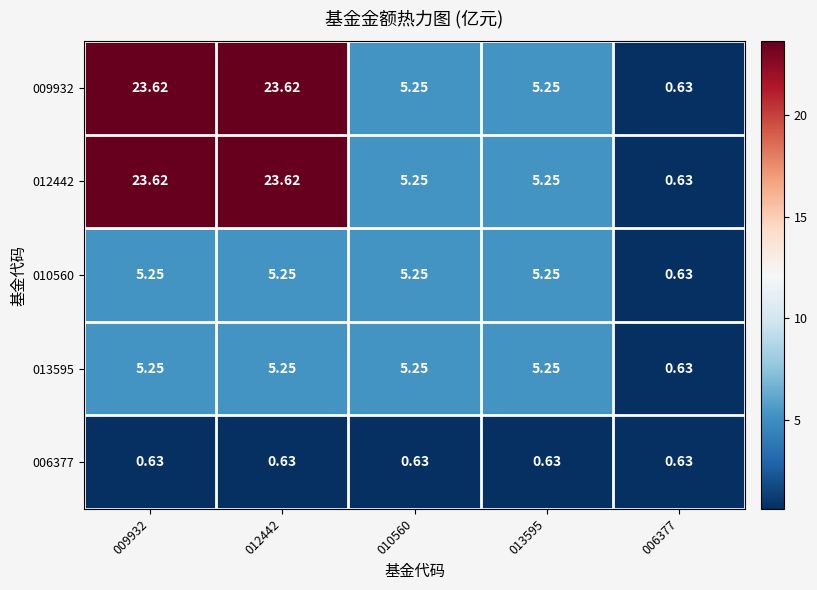

Is the value of 010560 at 009932 greater than the value of 006377 at 012442?

Yes